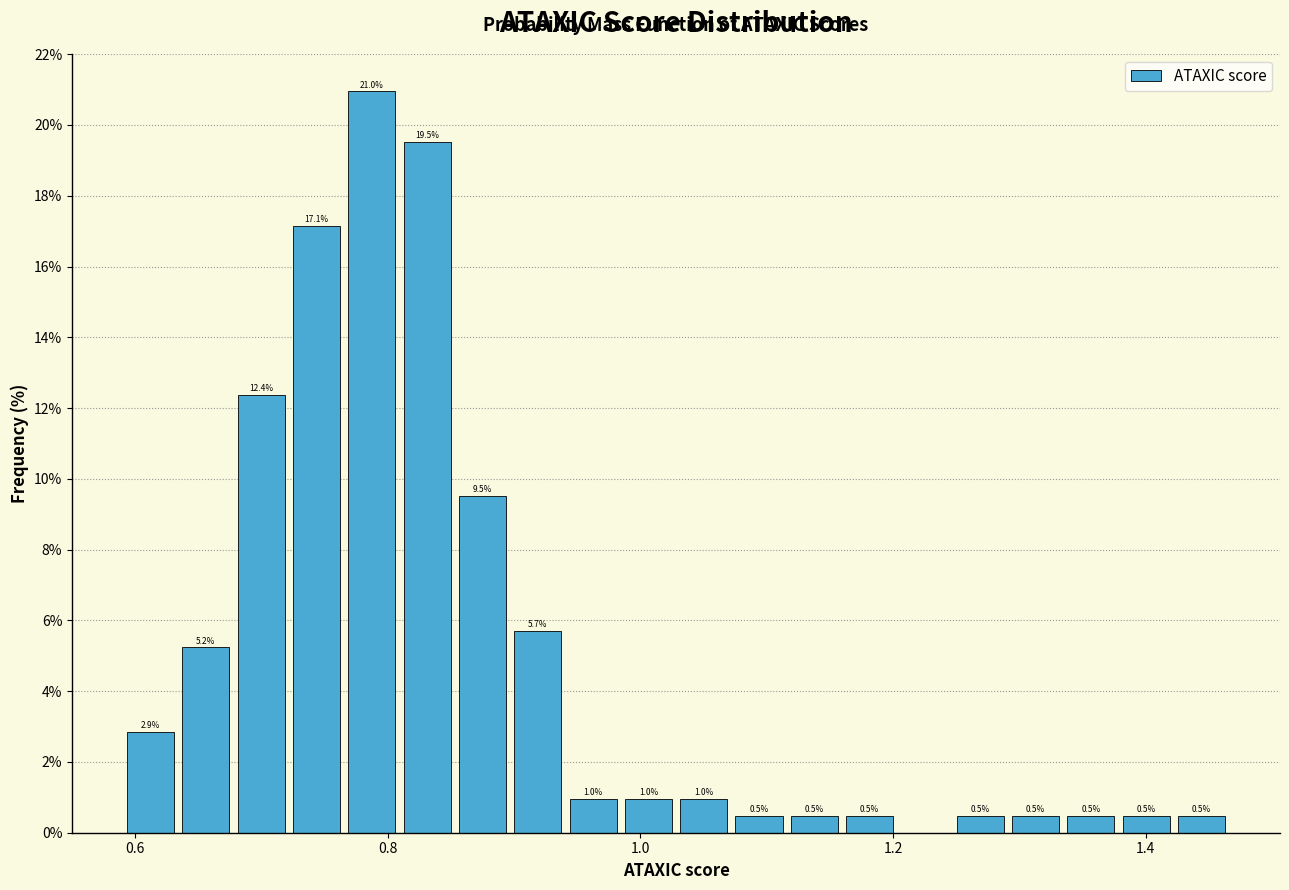

Around what value on the x-axis is the tallest bar? Give the approximate position of its centre, as read against the axis.

0.78